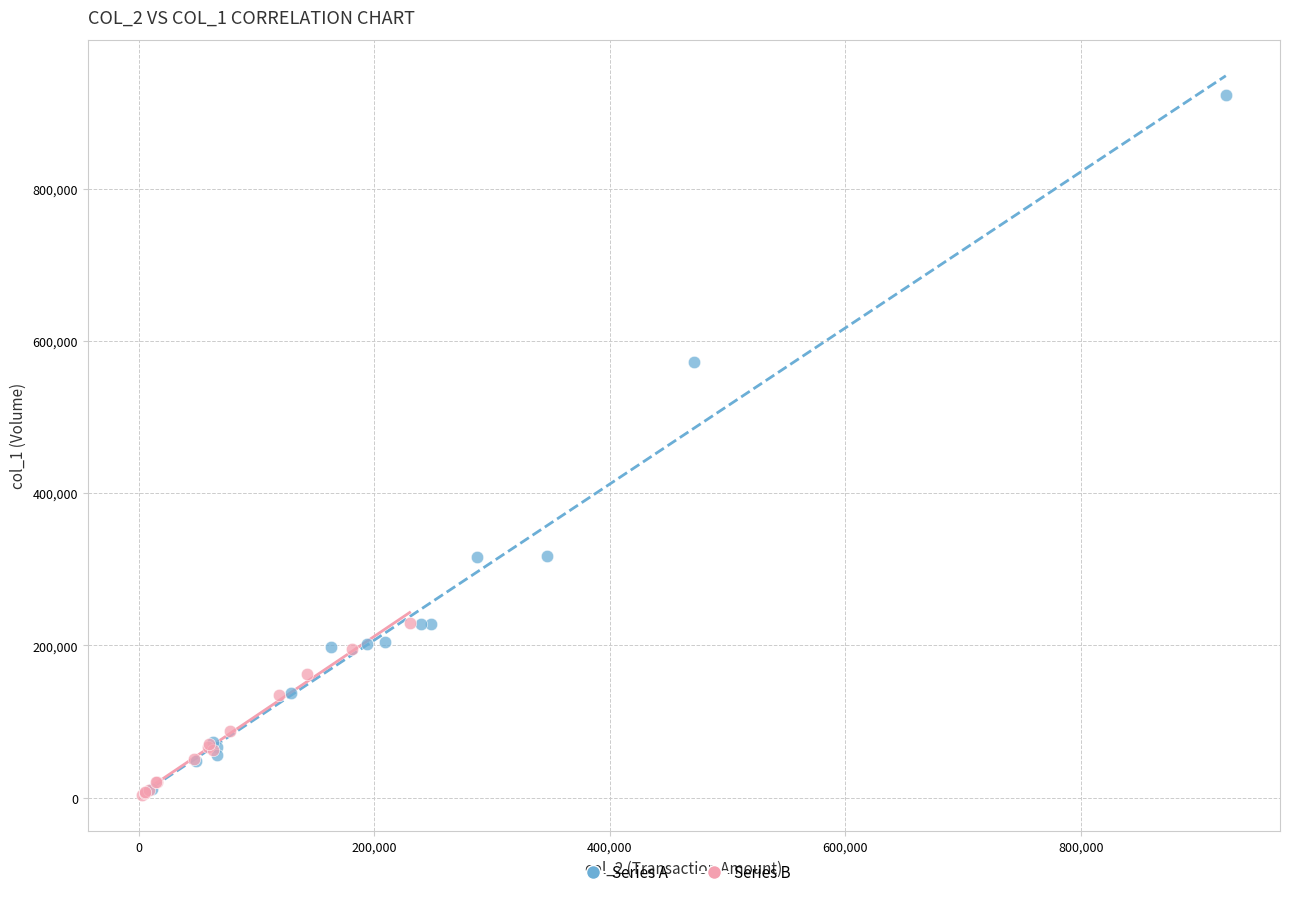

Which series reaches the maximum Y coordinate?

Series A